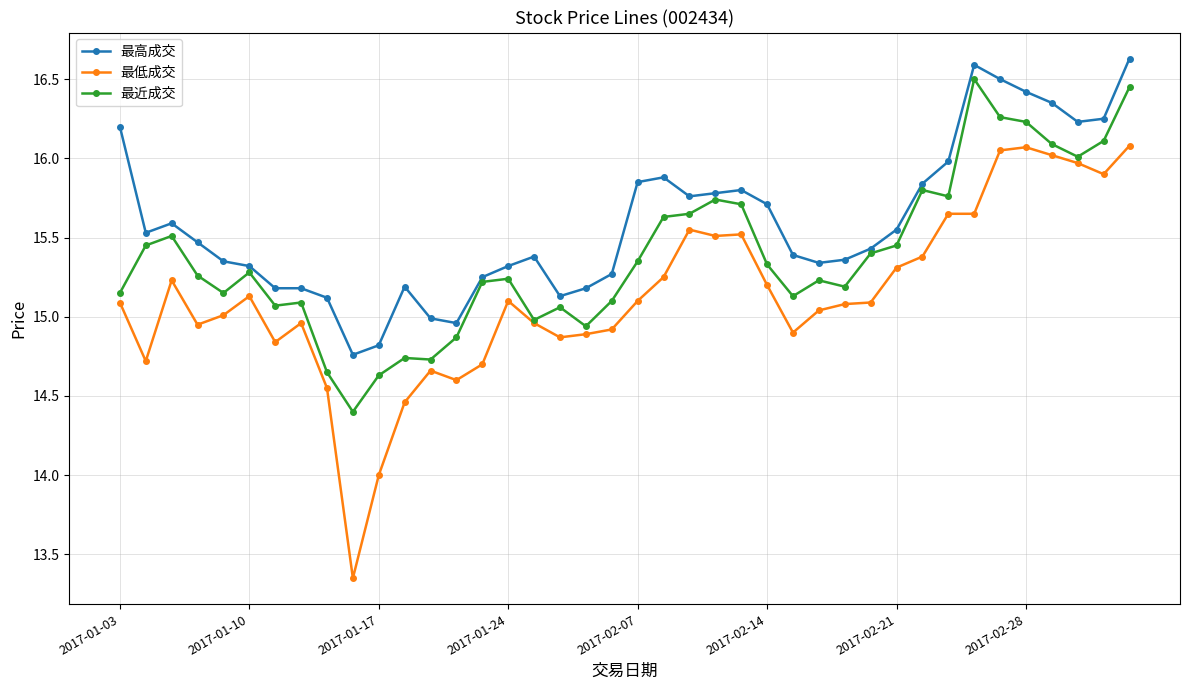

How many lines are shown in the chart?

3